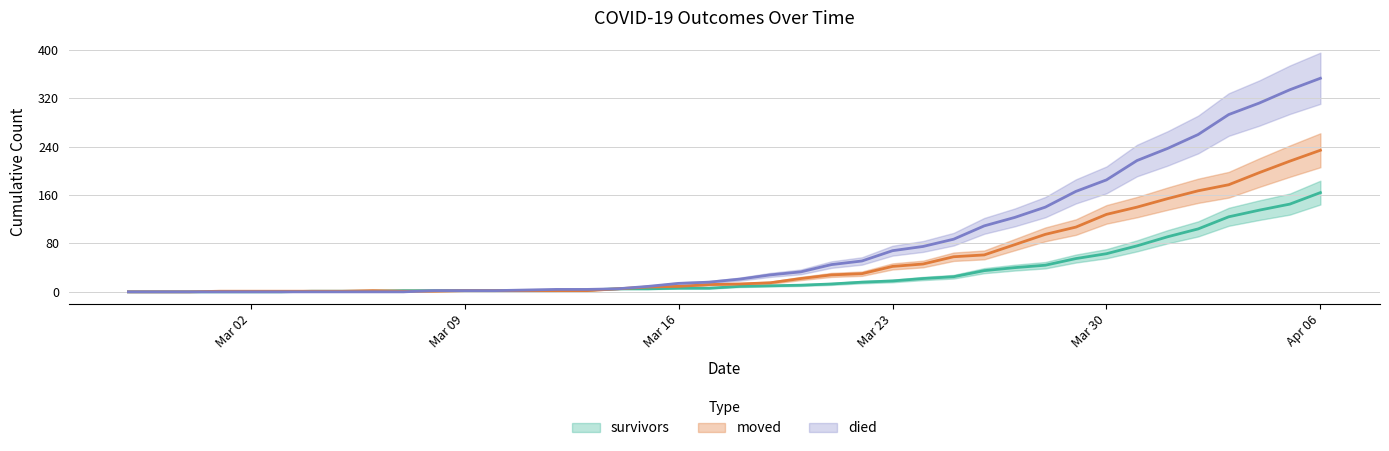

At which label does died reach its minimum?

2020-02-27